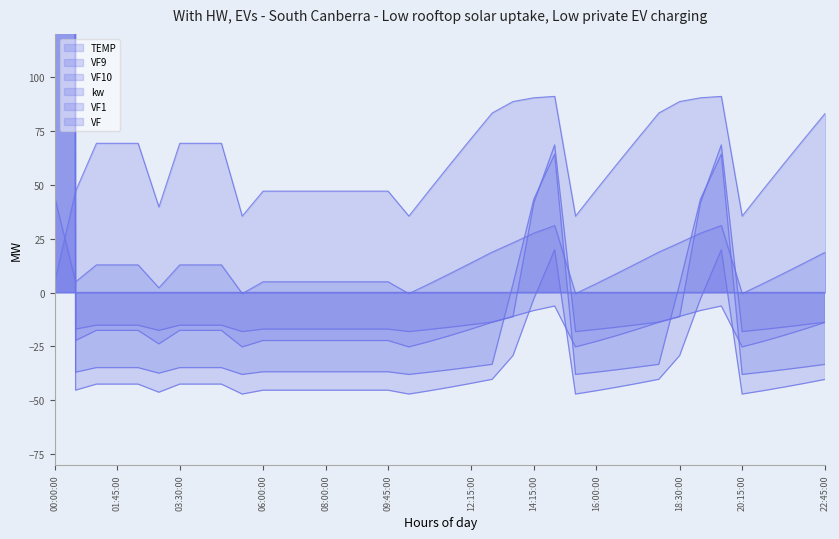

Which series ends up on top after the final intersection of TEMP and VF9?

TEMP